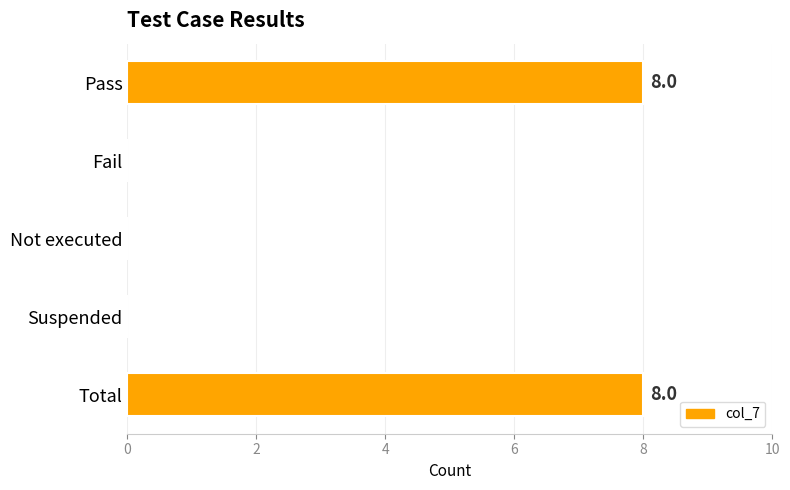

What value does the data have at Pass?

8